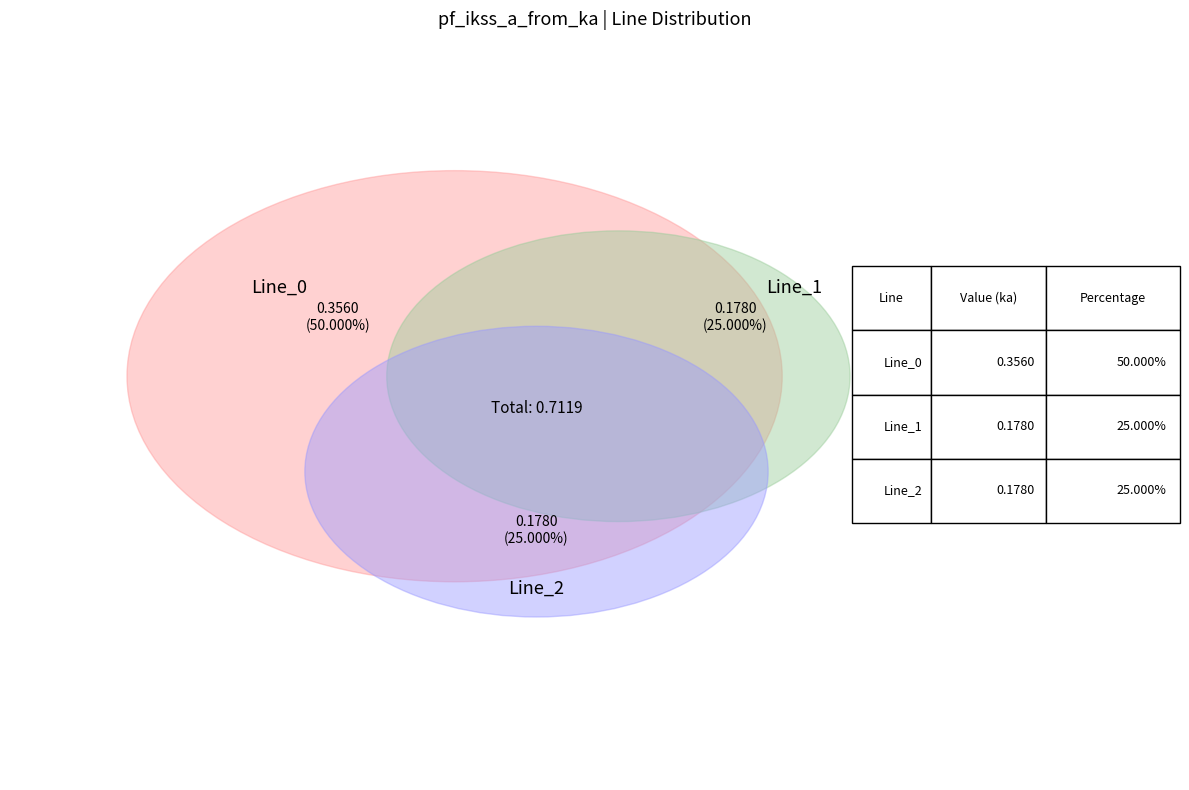

Which slice is the smallest?

Line_1